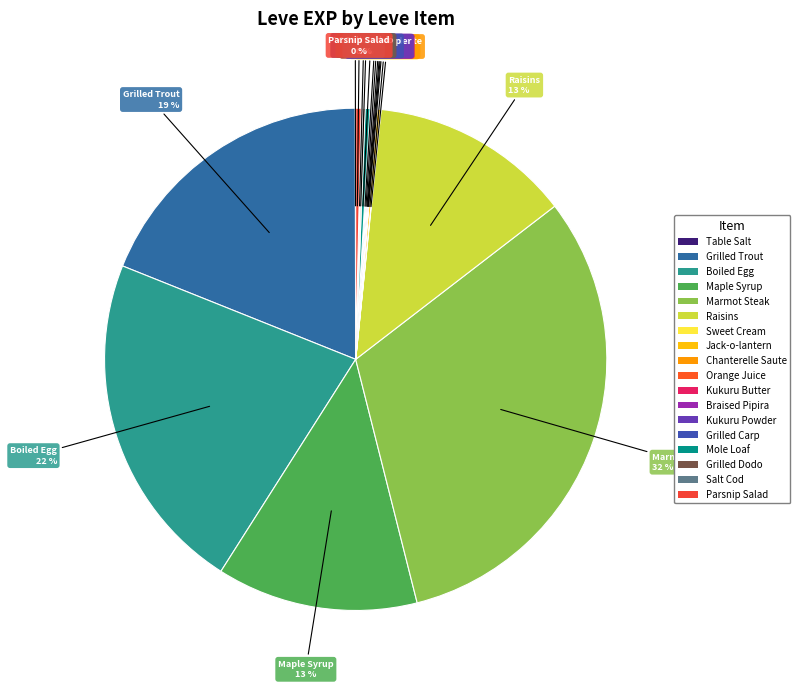

To the nearest percent, what is the average slice percentage?

6%